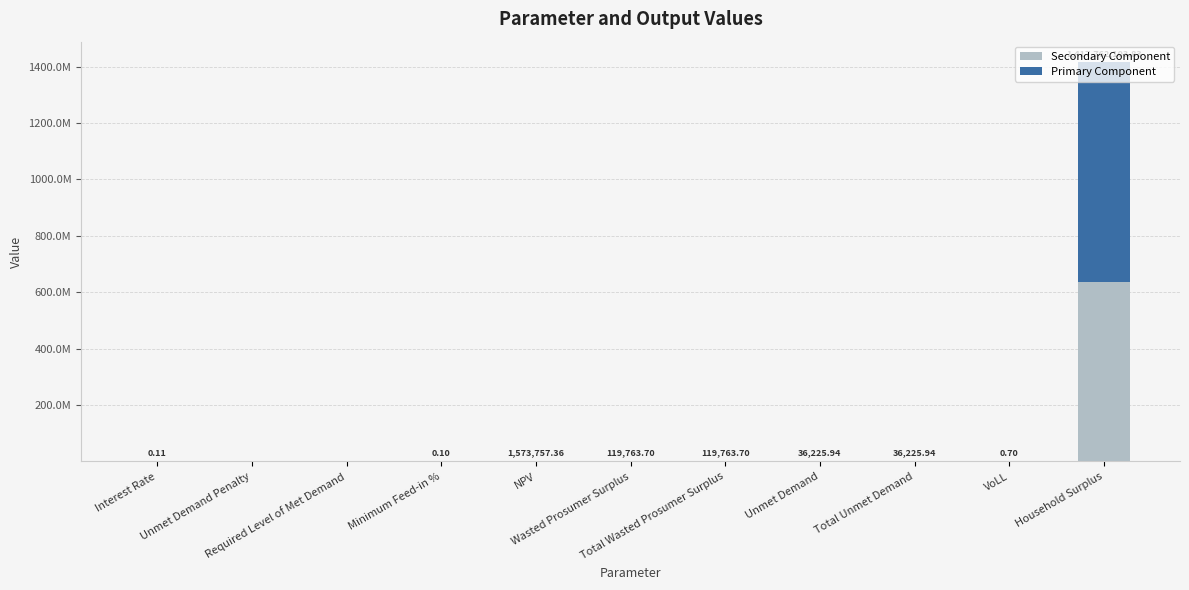

Which has a higher value, VoLL or Required Level of Met Demand?

VoLL